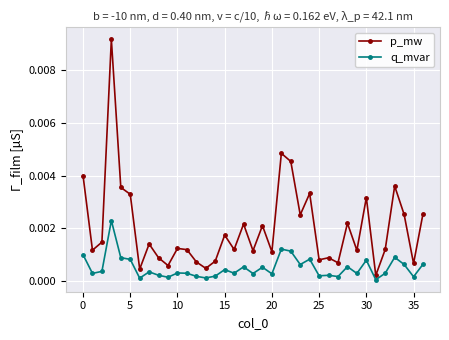

True or false: q_mvar and p_mw intersect in this chart.

False